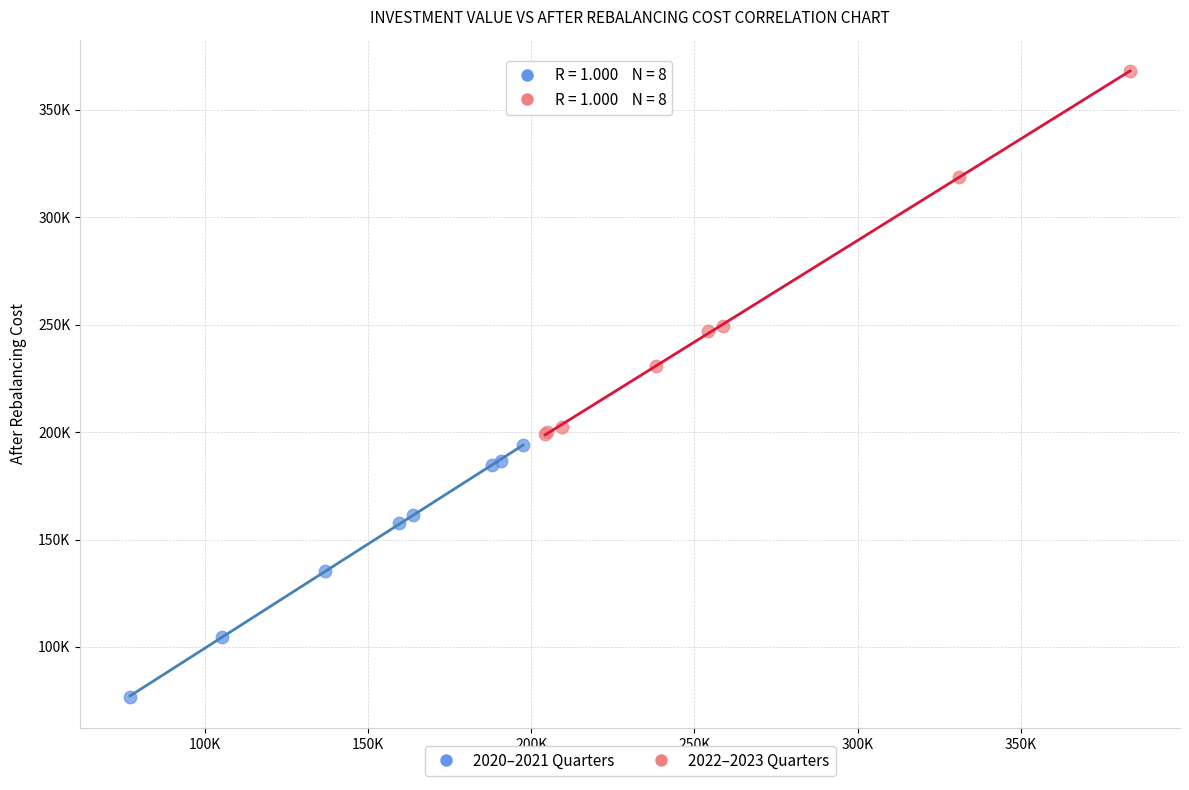

What are all the series names shown in the legend?

2020–2021 Quarters, 2022–2023 Quarters